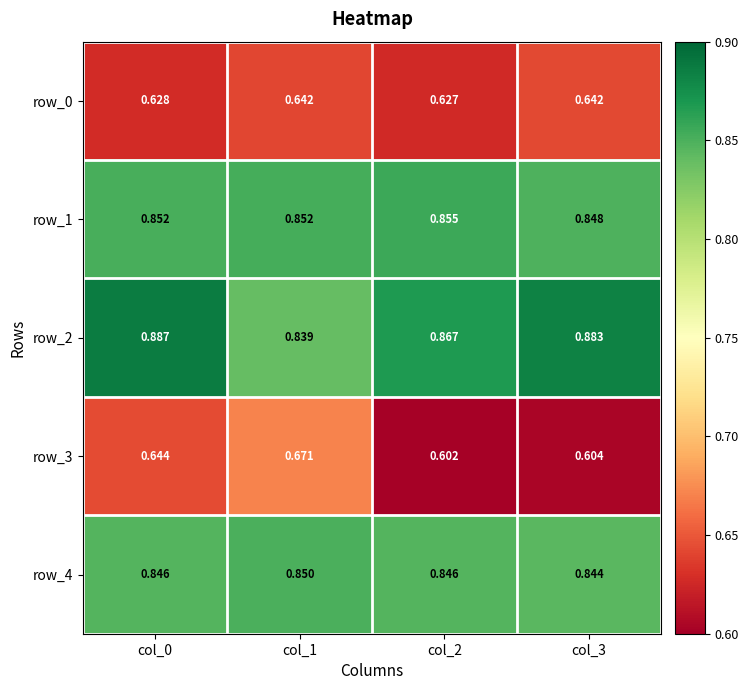

What is the sum of all row_0 values?

2.5